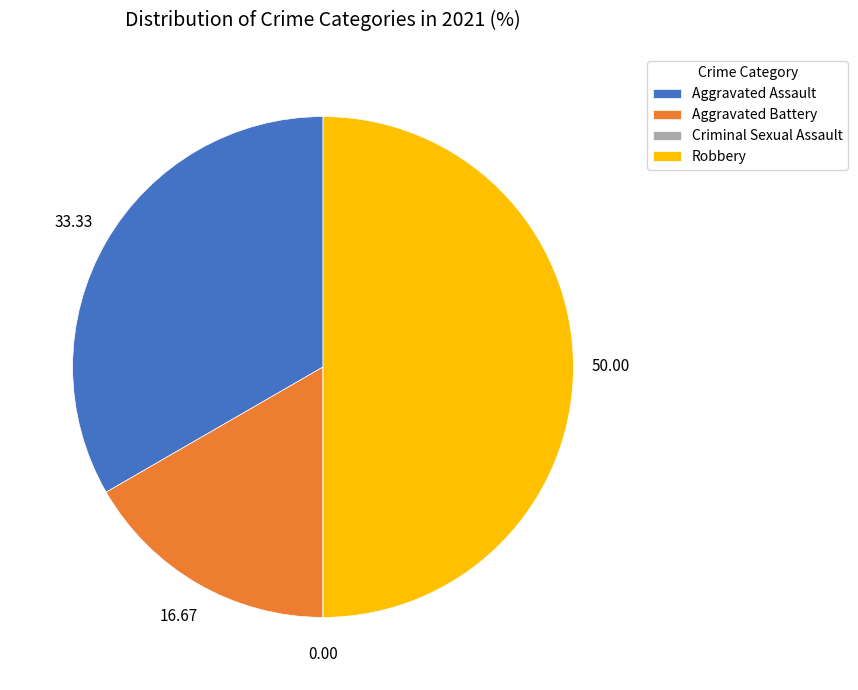

Does Aggravated Assault represent more than half of the total?

No